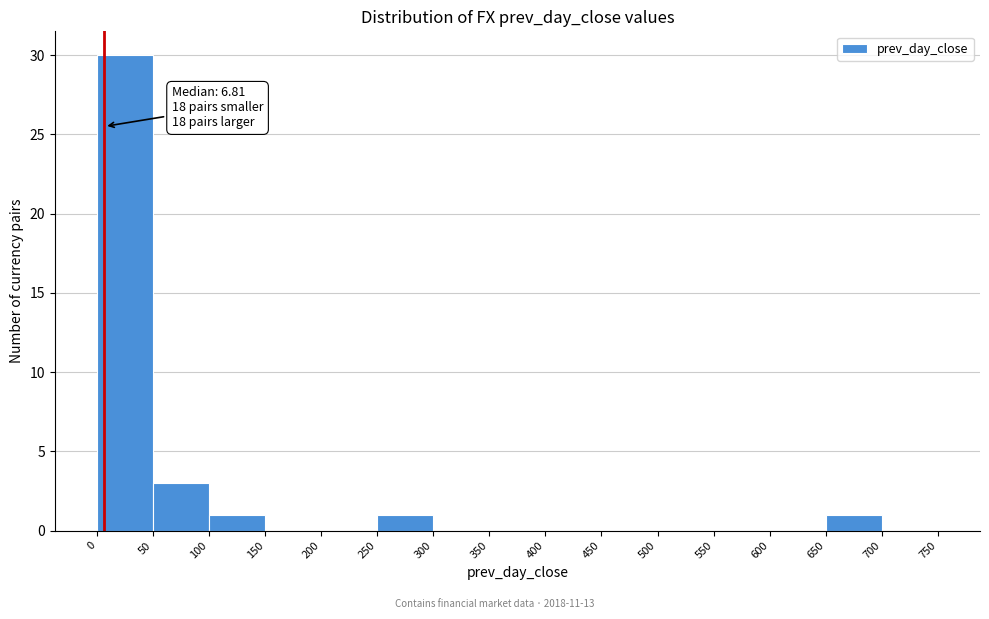

Over which range of the x-axis is the bar tallest?

0 to 50